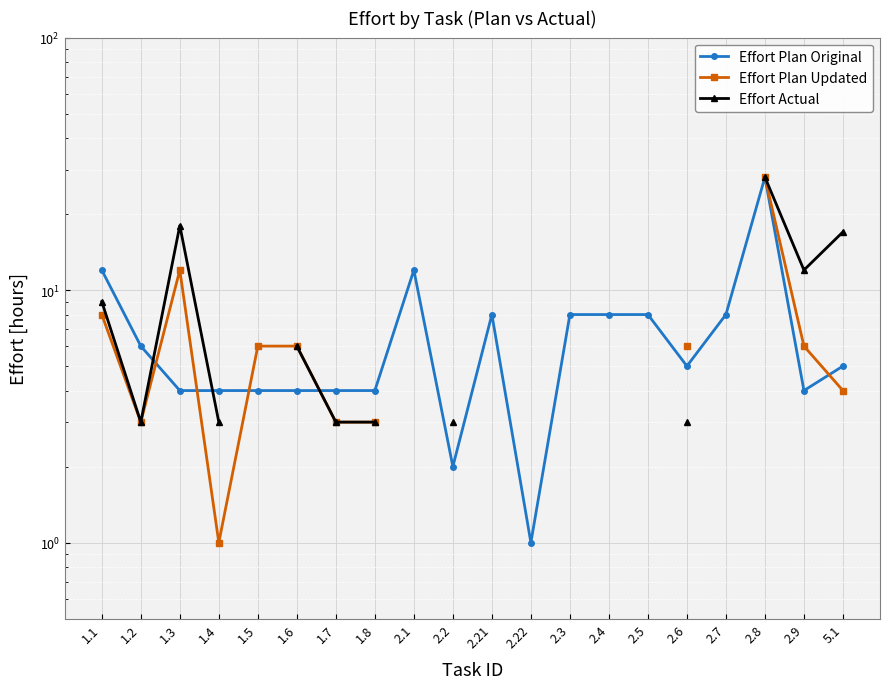

What is the total value across all series at 5.1?

26.0